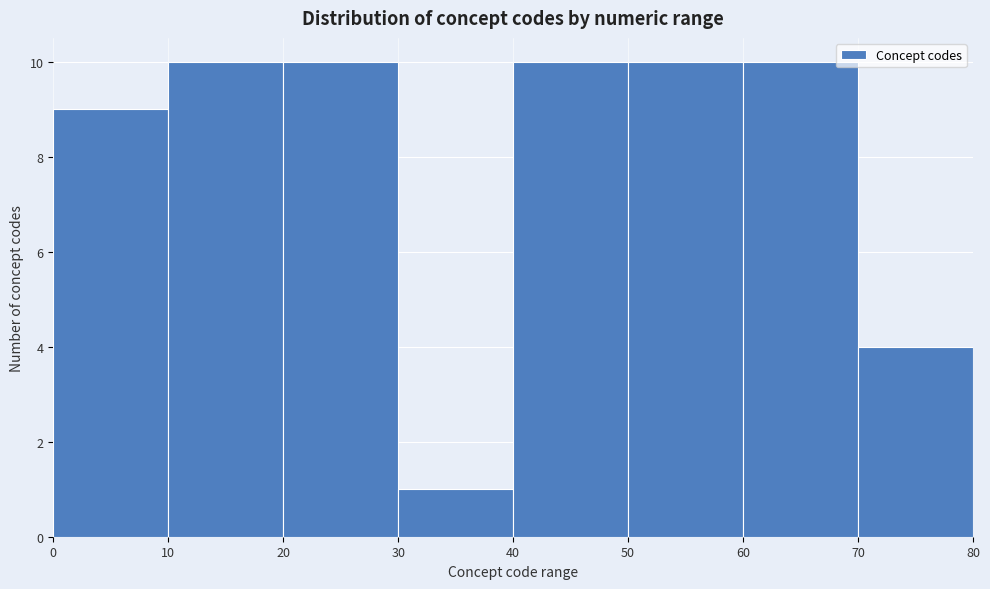

Reading left to right, list every bar in this chart as the range it spans on the x-axis followed by its height. The values are not printed on the chart, so give them approximately, as read against the axis.

0 to 10: 9
10 to 20: 10
20 to 30: 10
30 to 40: 1
40 to 50: 10
50 to 60: 10
60 to 70: 10
70 to 80: 4